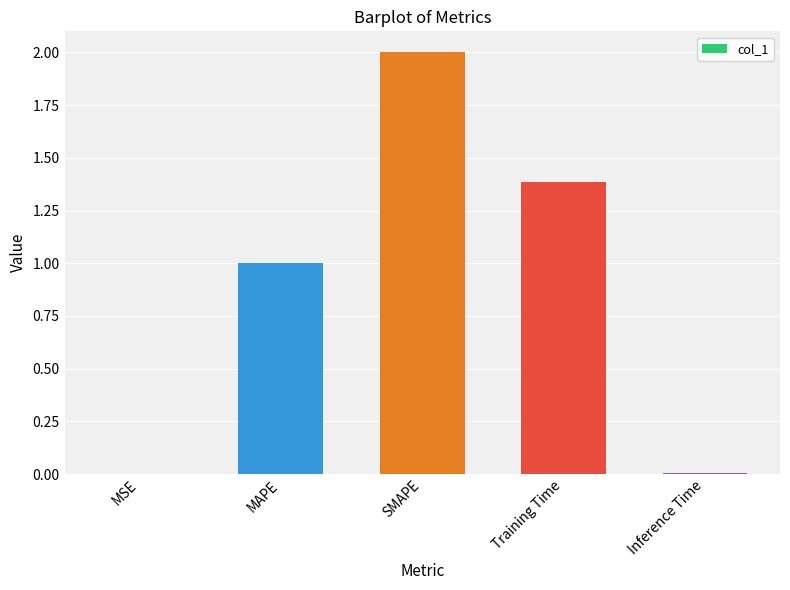

What is the average value?

0.9